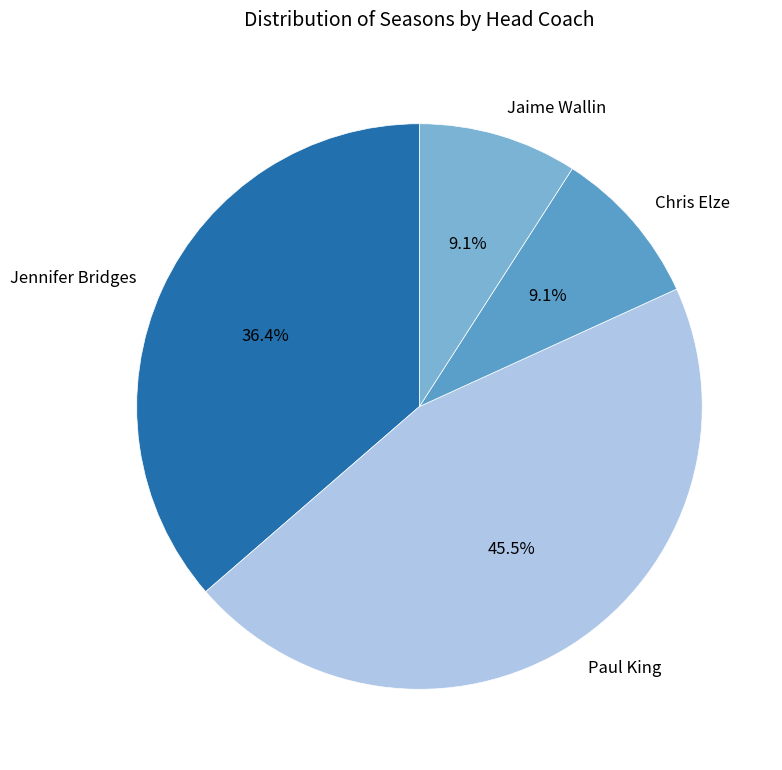

How many segments does this pie chart have?

4